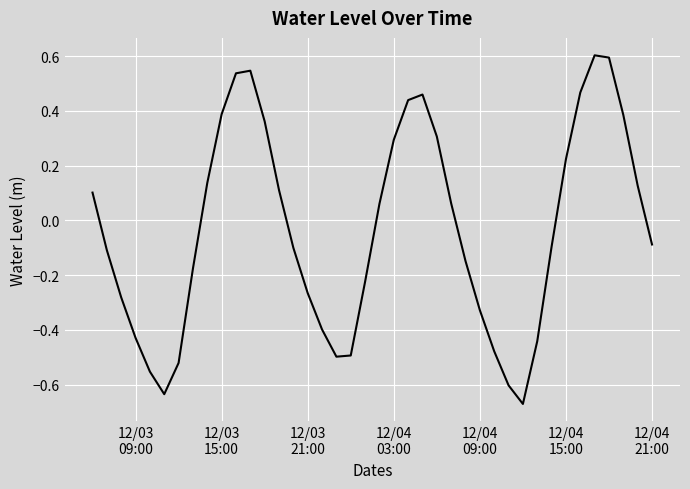

What is the greatest value displayed?

0.6